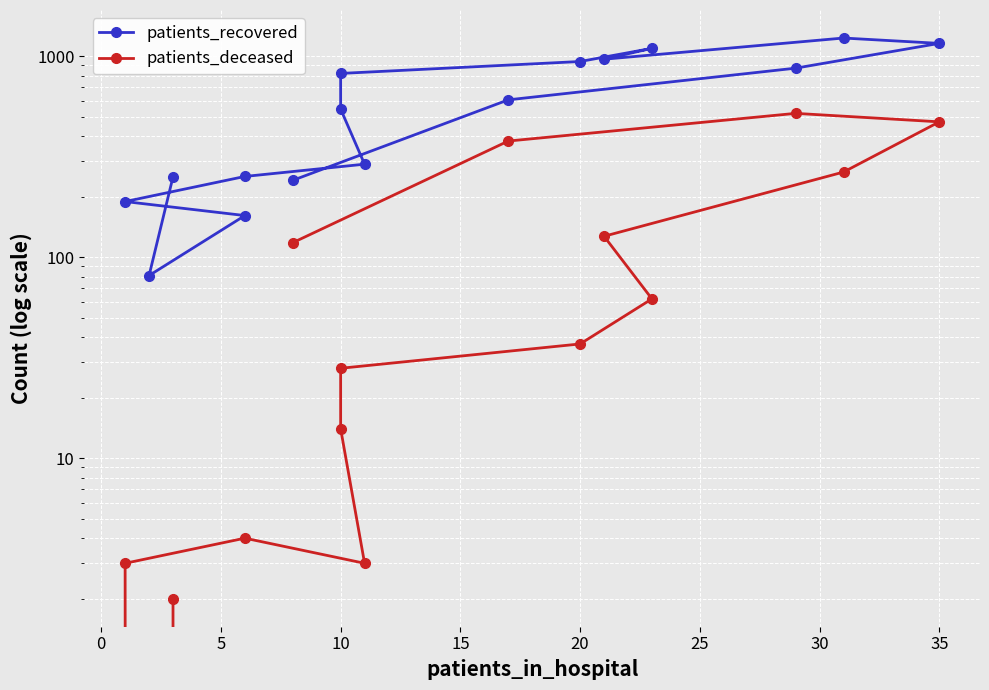

Reading right to left, what are all the values shown in this chart?

patients_recovered: 241	606	871	1157	1230	965	1093	940	820	545	290	252	189	161	81	251
patients_deceased: 118	378	519	471	265	127	62	37	28	14	3	4	3	0	0	2